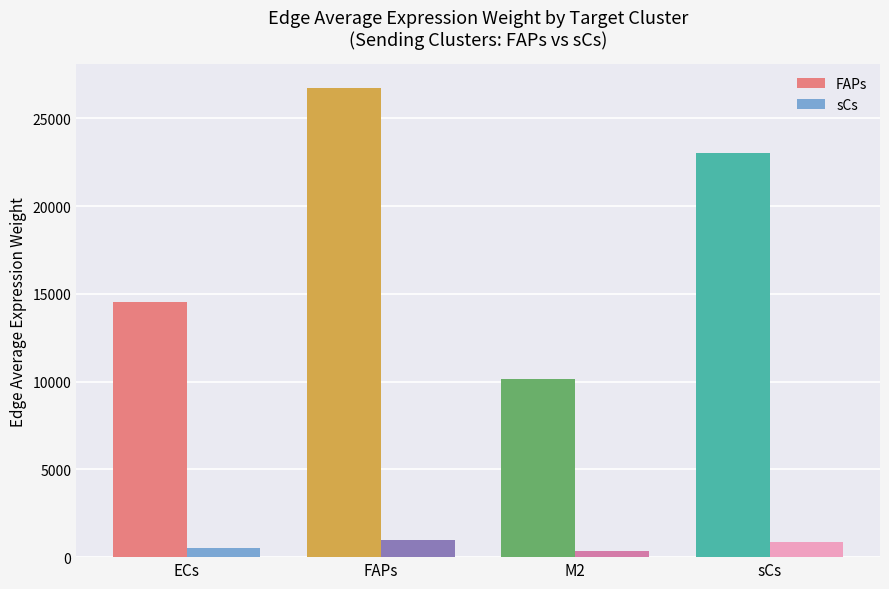

How many bars are there in each group?

2